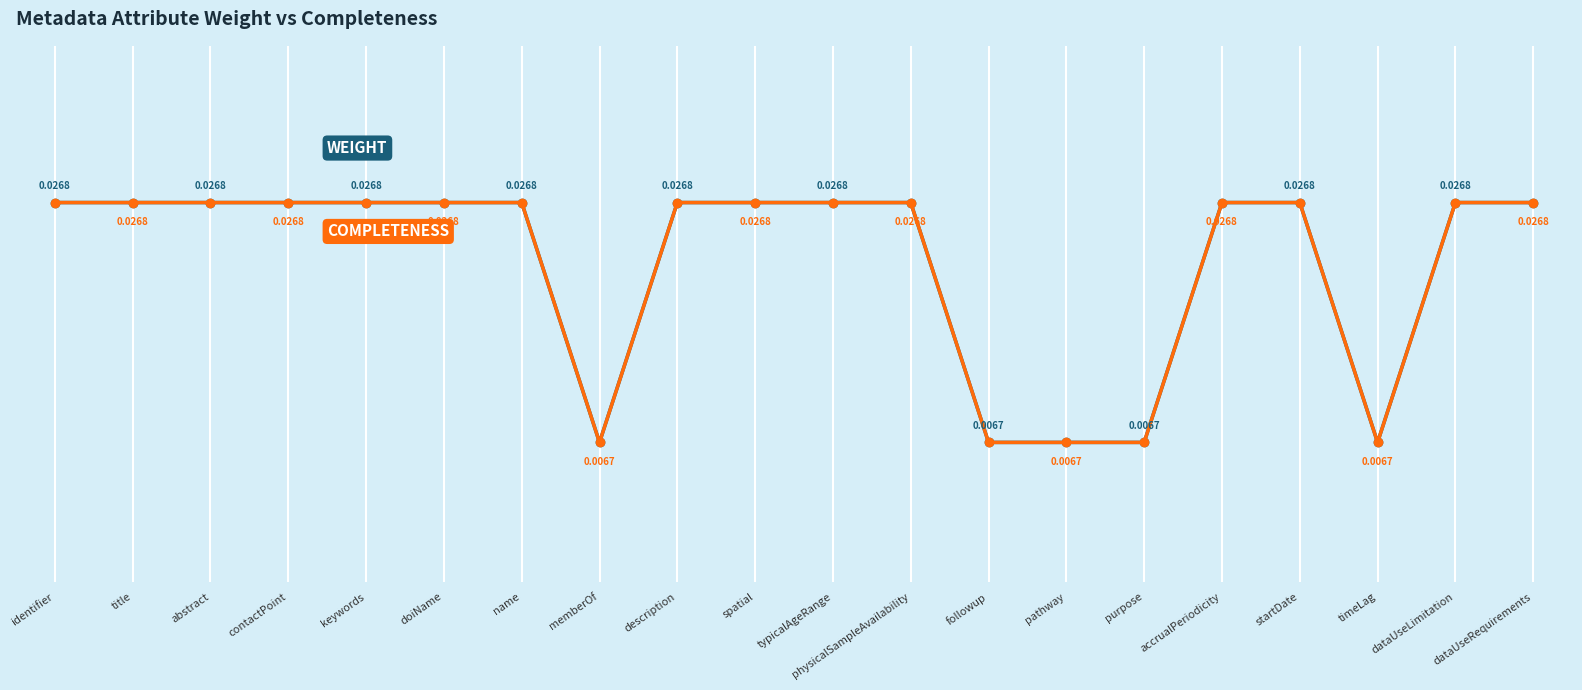

What is the total value across all series at keywords?

0.1